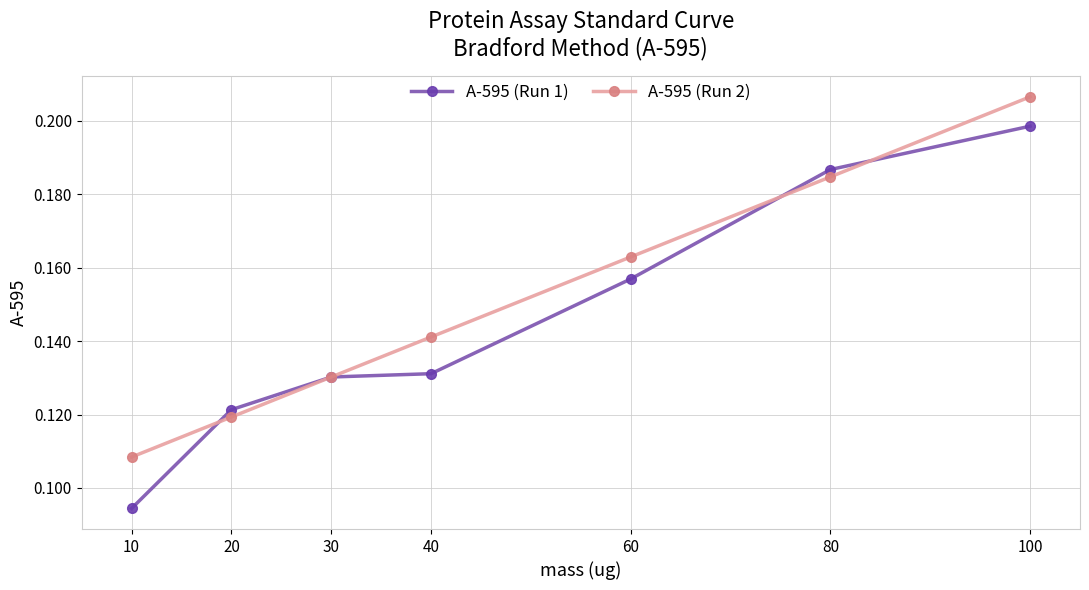

Rank the series by their maximum value, from highest to lowest.

A-595 (Run 2), A-595 (Run 1)